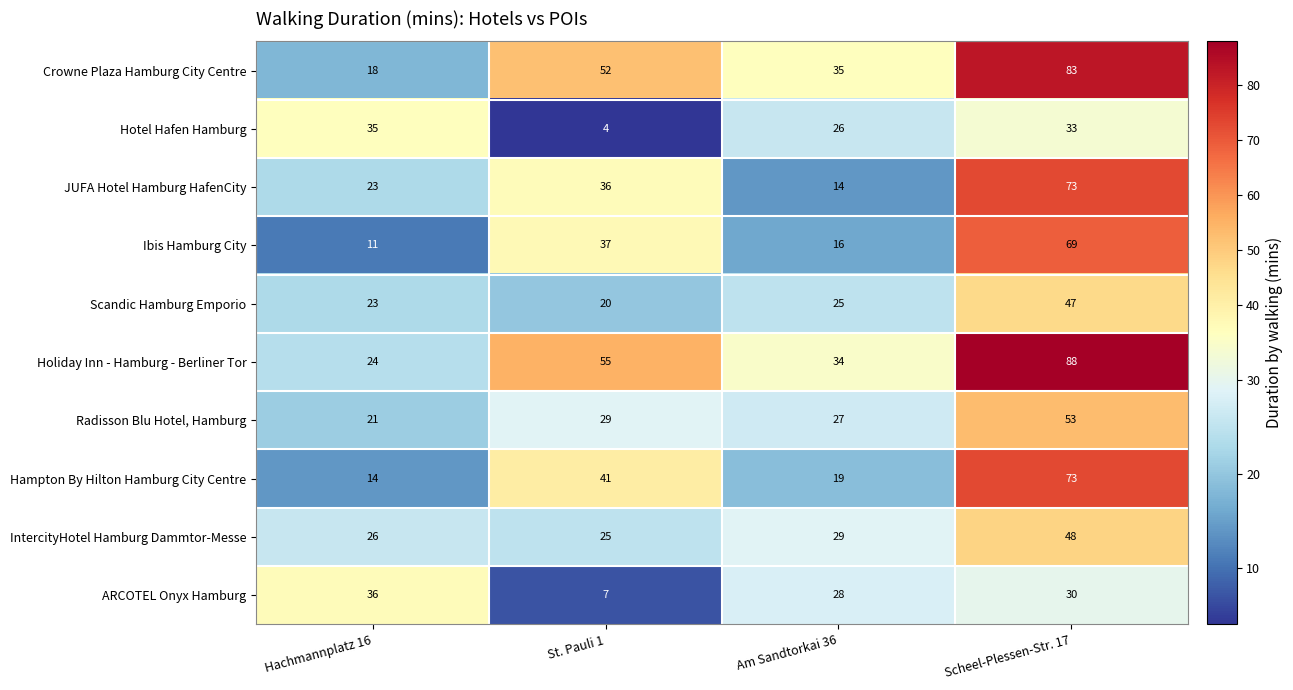

What is the difference between the Ibis Hamburg City values at Hachmannplatz 16 and Am Sandtorkai 36?

5